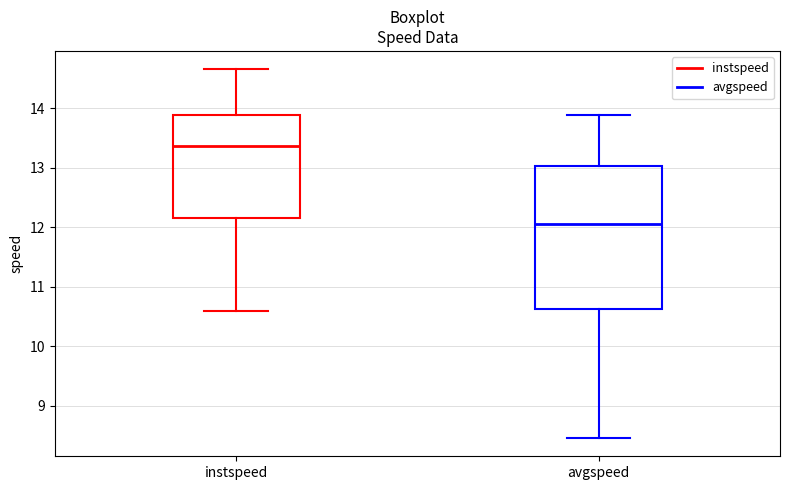

Reading left to right, transcribe this box plot: for each box, give where its median line is, the range the box spans, and where its two whiskers end, as read against the y-axis. The values are not printed on the chart, so give them approximately, as read against the axis.

instspeed: median 13.4, box 12.2 to 13.9, whiskers 10.6 to 14.7
avgspeed: median 12.0, box 10.6 to 13.0, whiskers 8.5 to 13.9